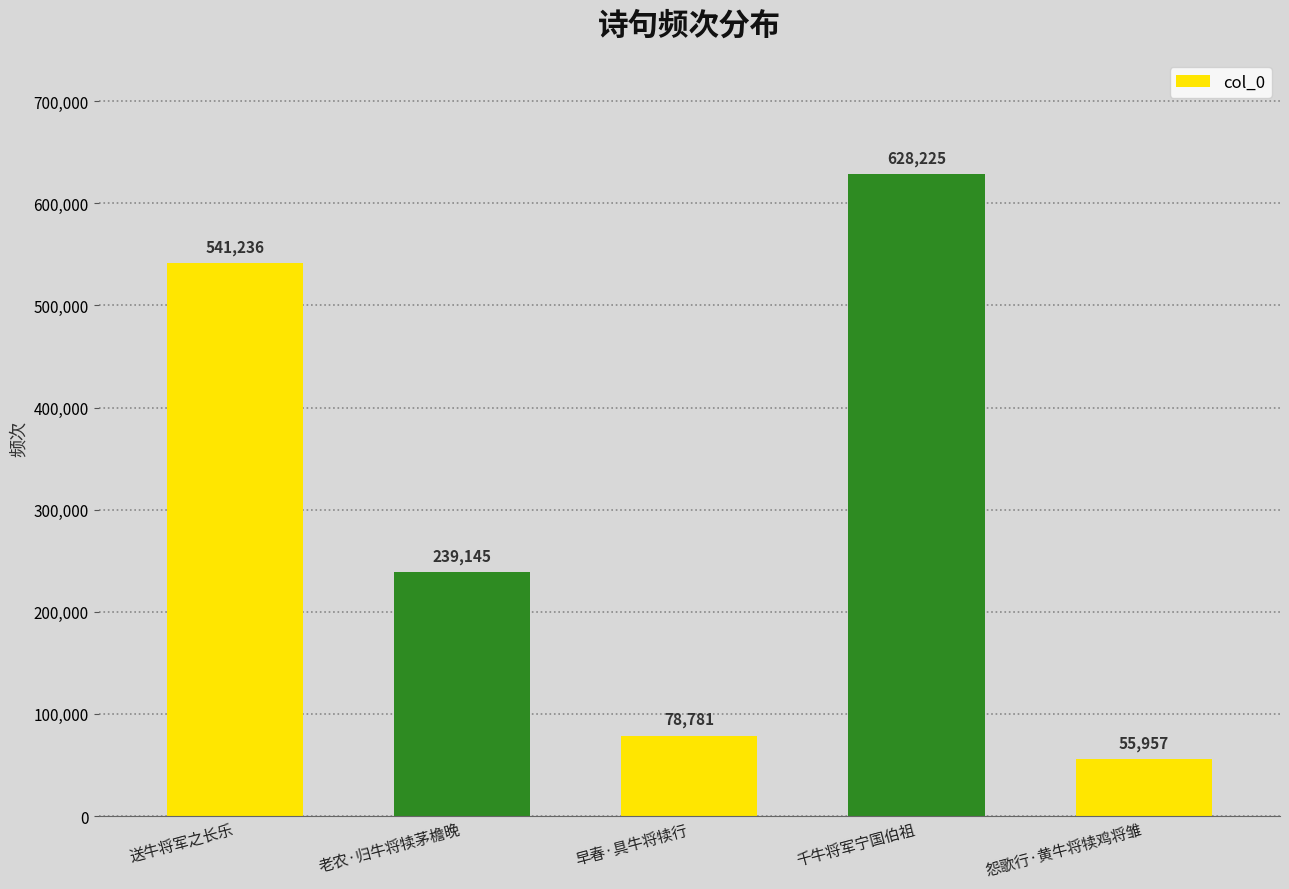

The chart shows a value of 239145 at 老农·归牛将犊茅檐晚. True or false?

True